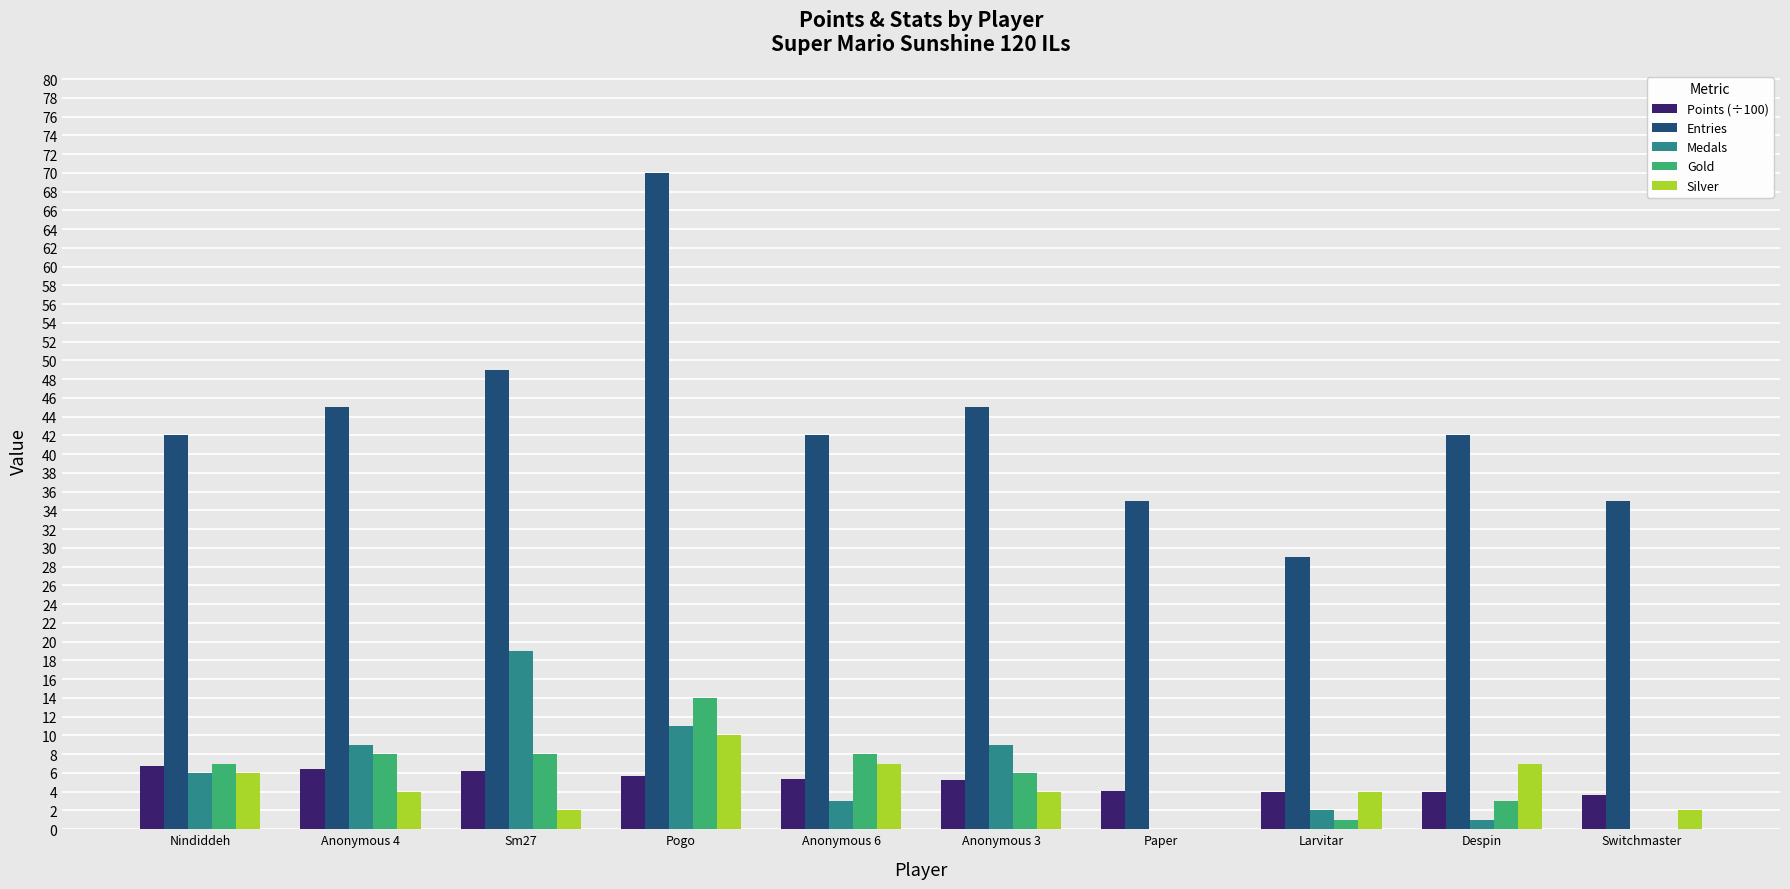

Between Sm27 and Despin, which series saw the biggest shift?

Medals